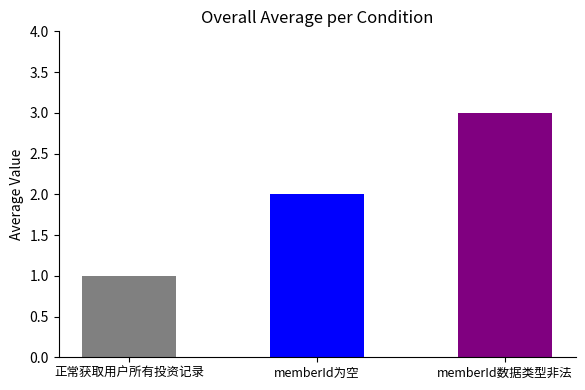

What is the sum of all values?

6